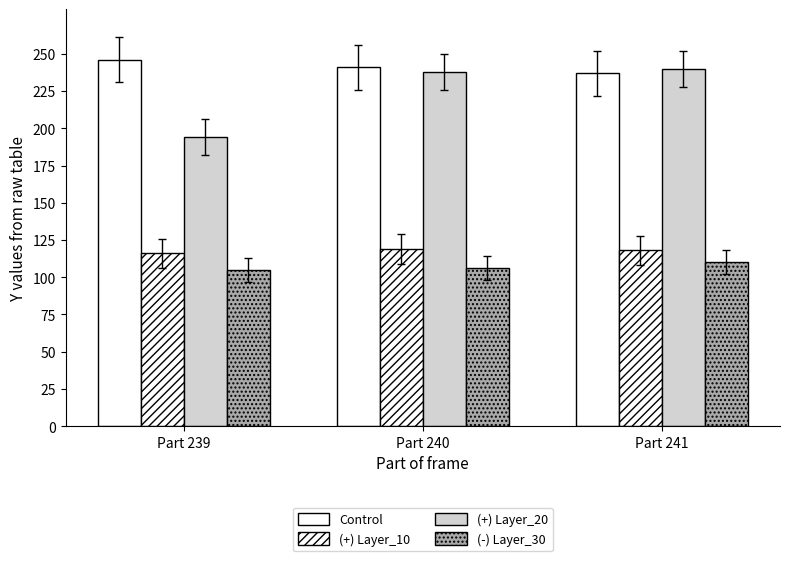

Is it true that Control equals 237 at Part 241?

True